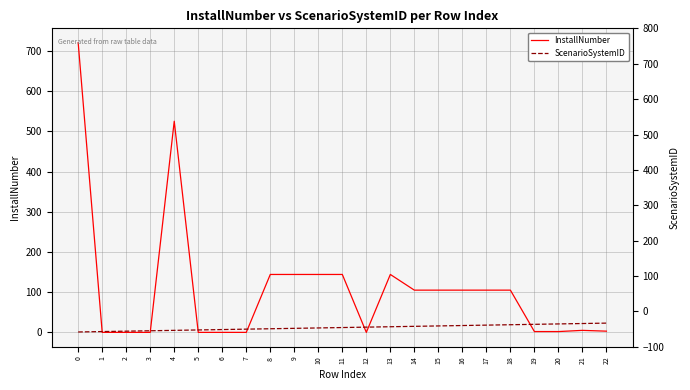

What are all the series names shown in the legend?

InstallNumber, ScenarioSystemID